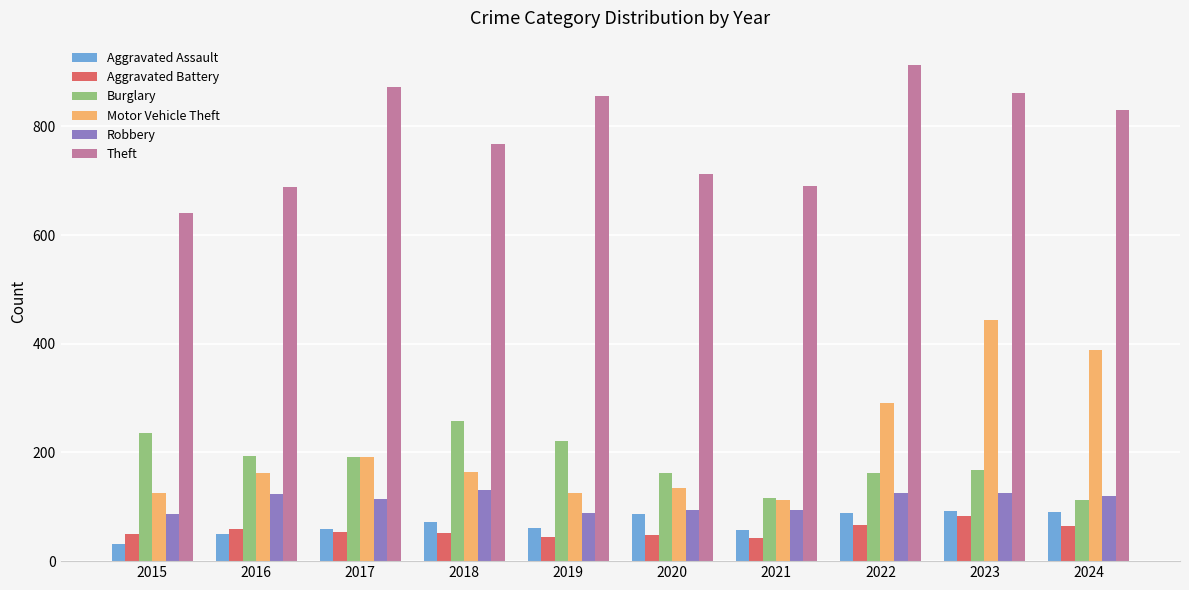

What is the maximum value for Motor Vehicle Theft?

444